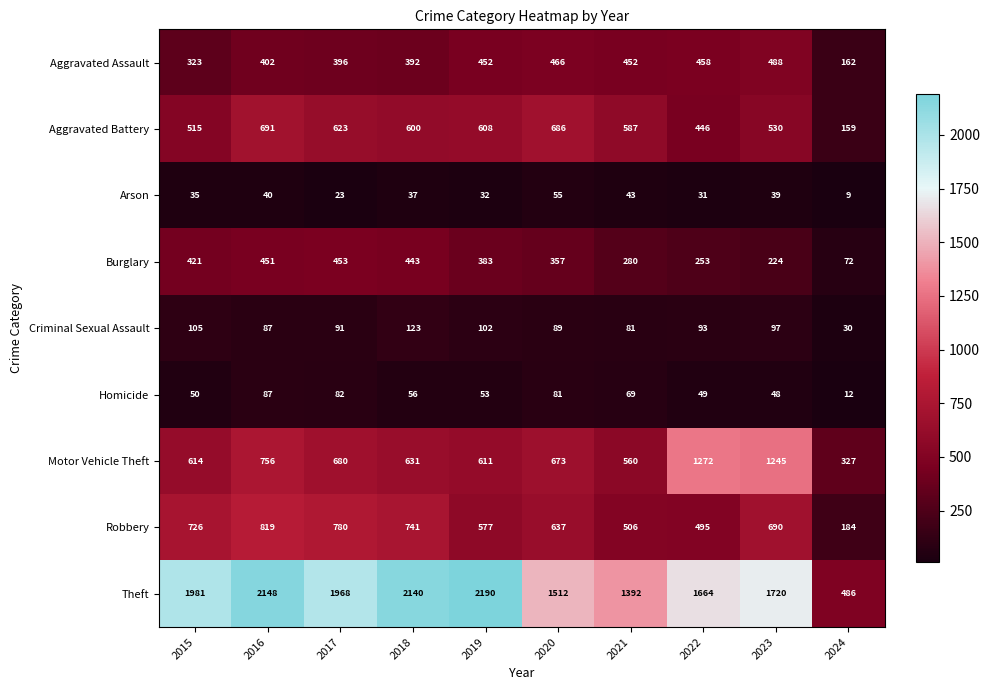

What is the difference between the maximum and second lowest values in the Arson series?

32